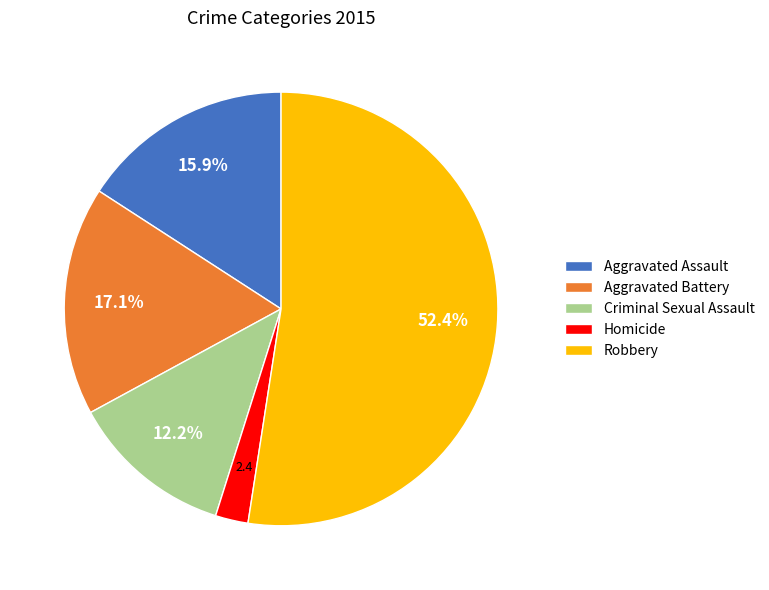

Which slice is the largest?

Robbery